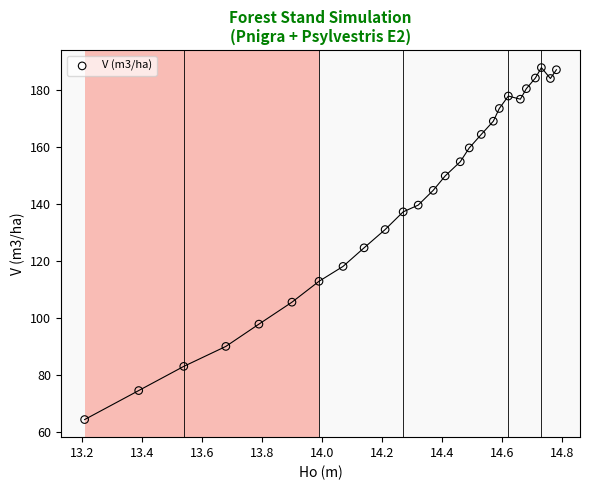

What is the range of Y values (max minus min)?

123.4